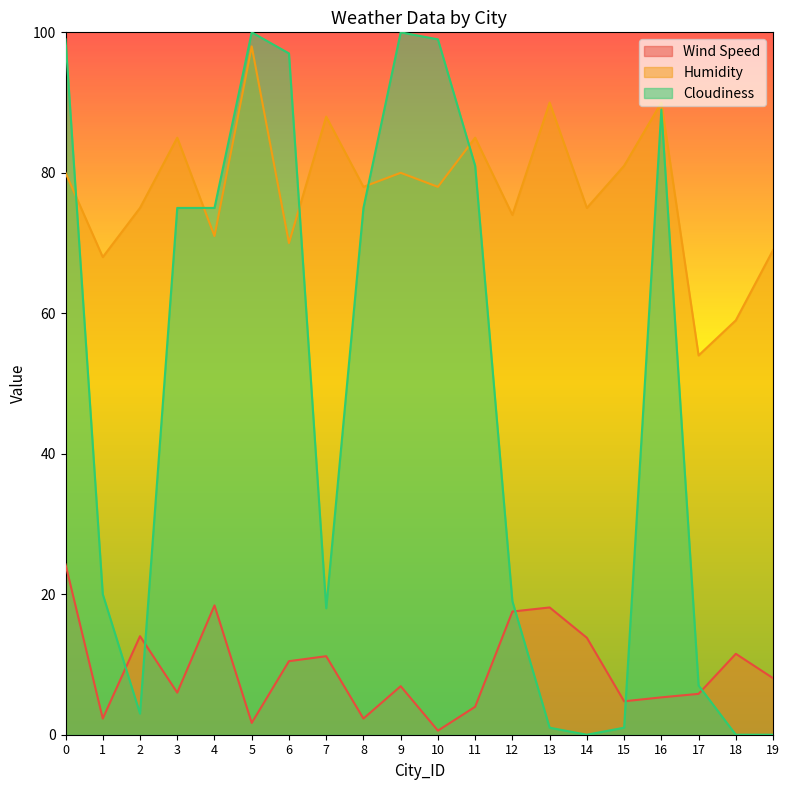

Which has a higher value, 18 or 7?

18